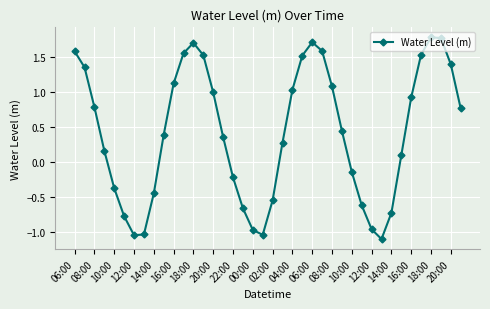

How many lines are shown in the chart?

1